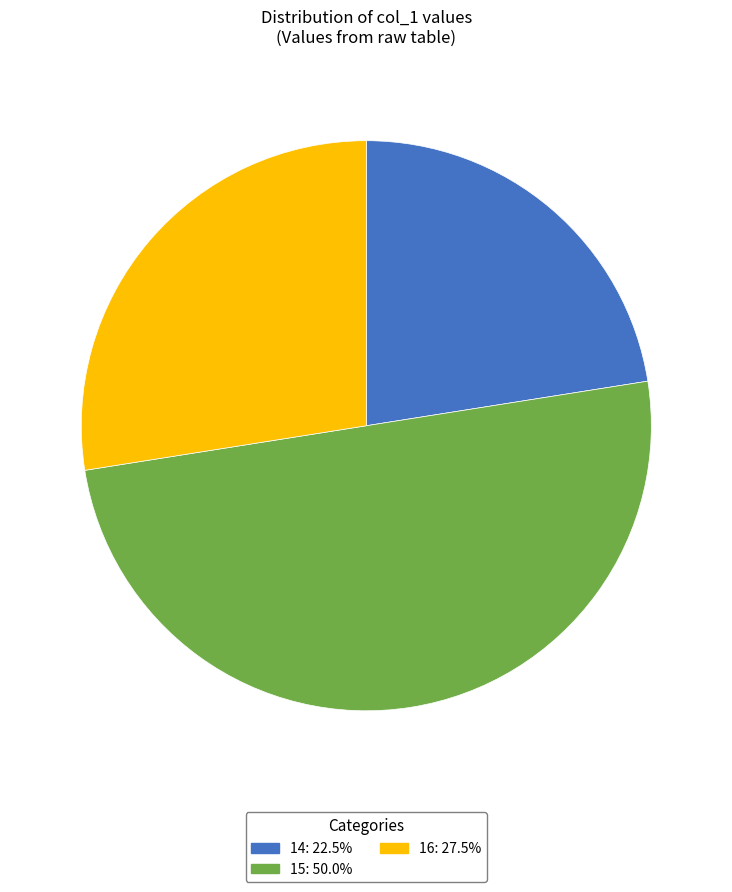

Do 15 and 16 together represent more than half of the pie?

Yes